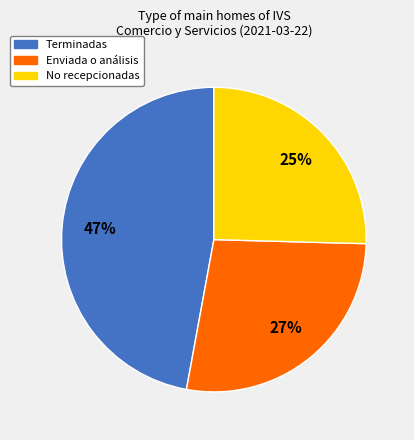

What is the largest slice in the pie chart?

Terminadas